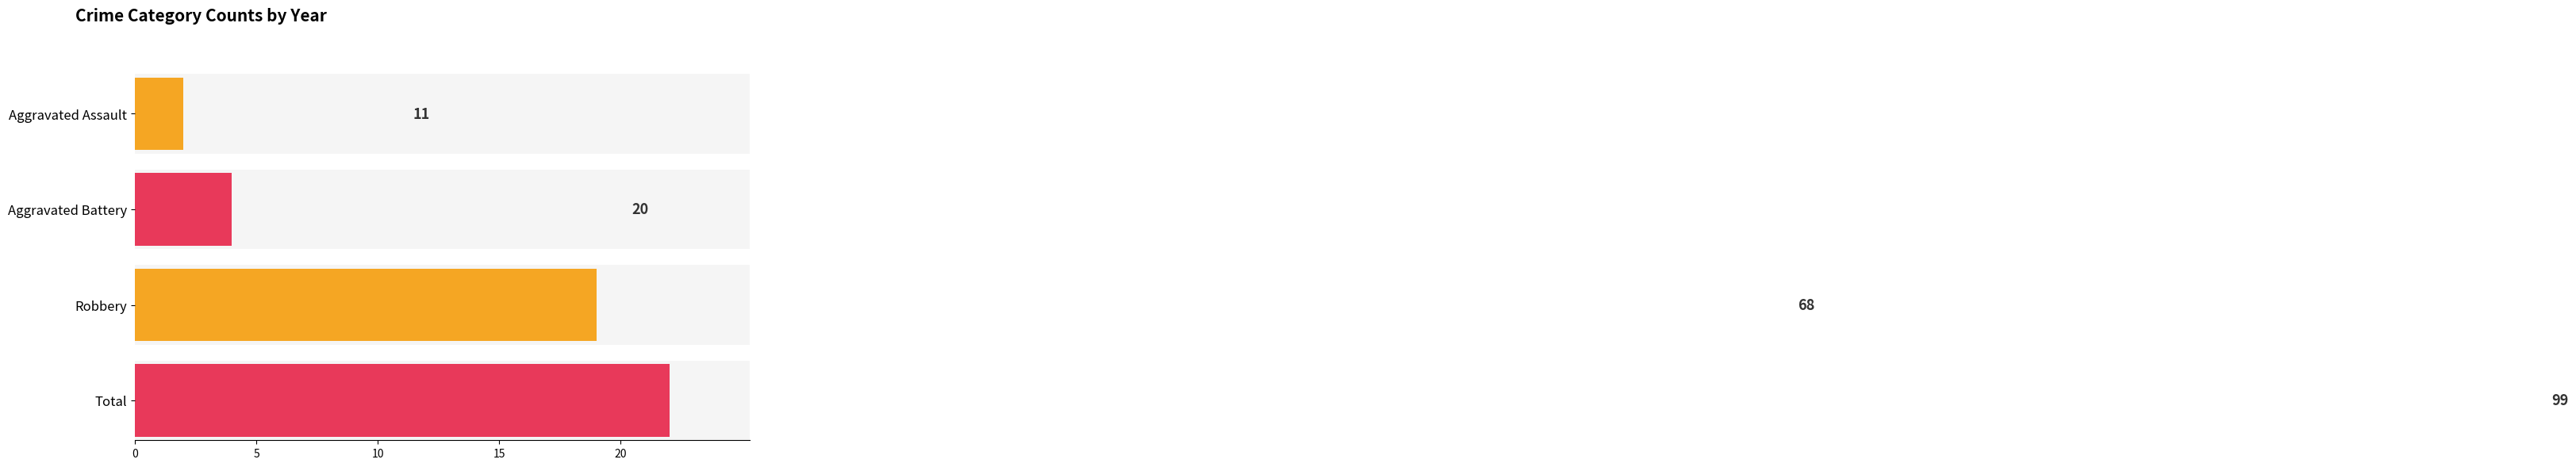

How many distinct data groups are displayed?

4